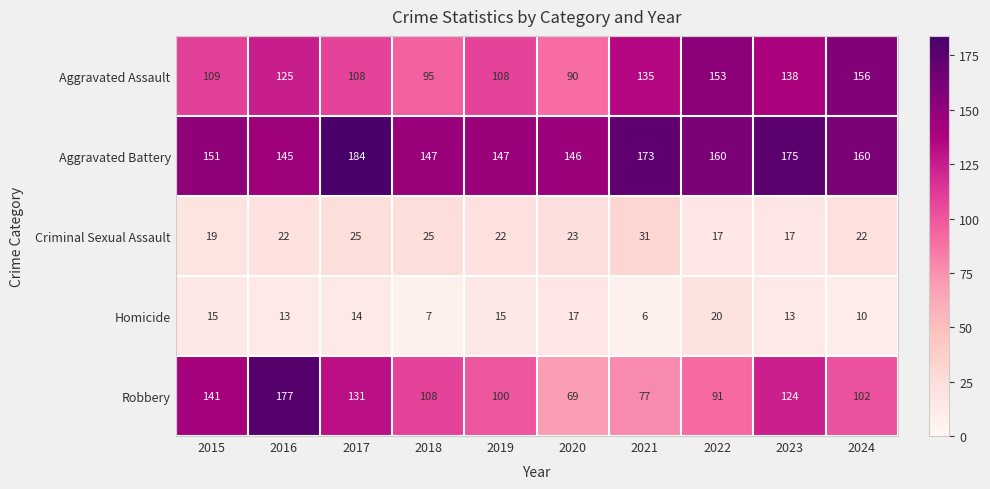

What is the total value across all series at 2020?

345